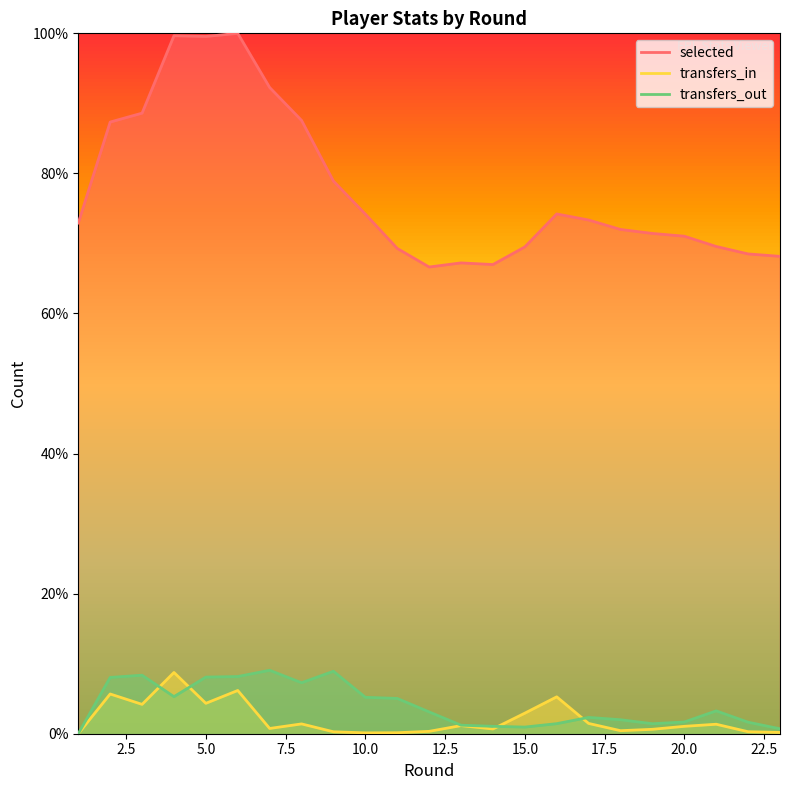

Which series has the largest total across all categories?

selected